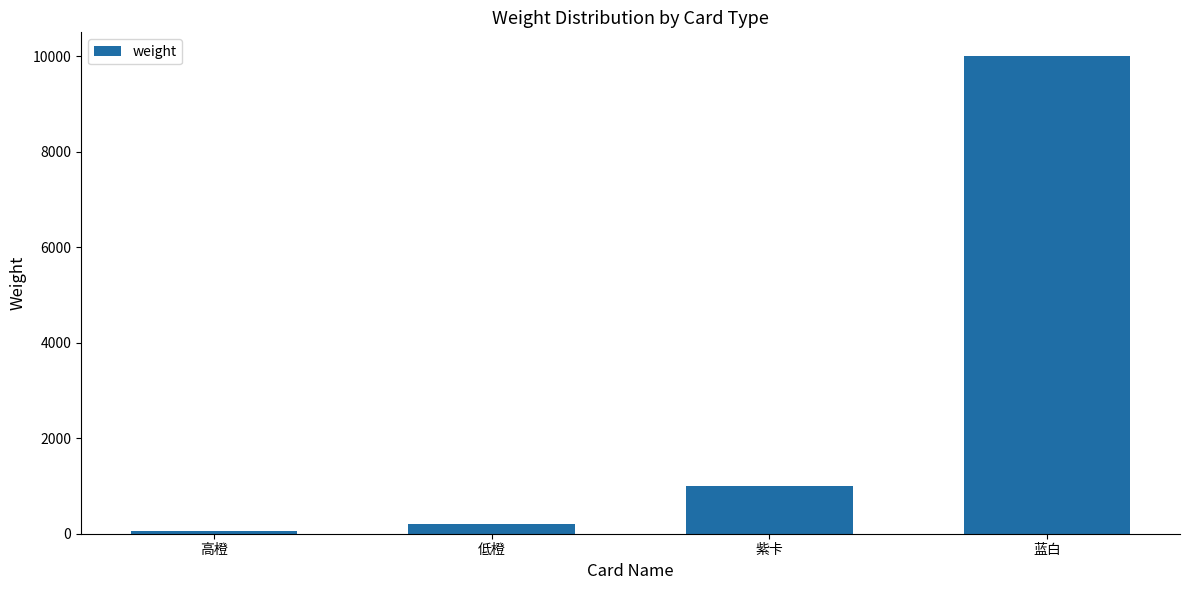

Reading right to left, what are all the values shown in this chart?

蓝白=10000	紫卡=1000	低橙=200	高橙=60